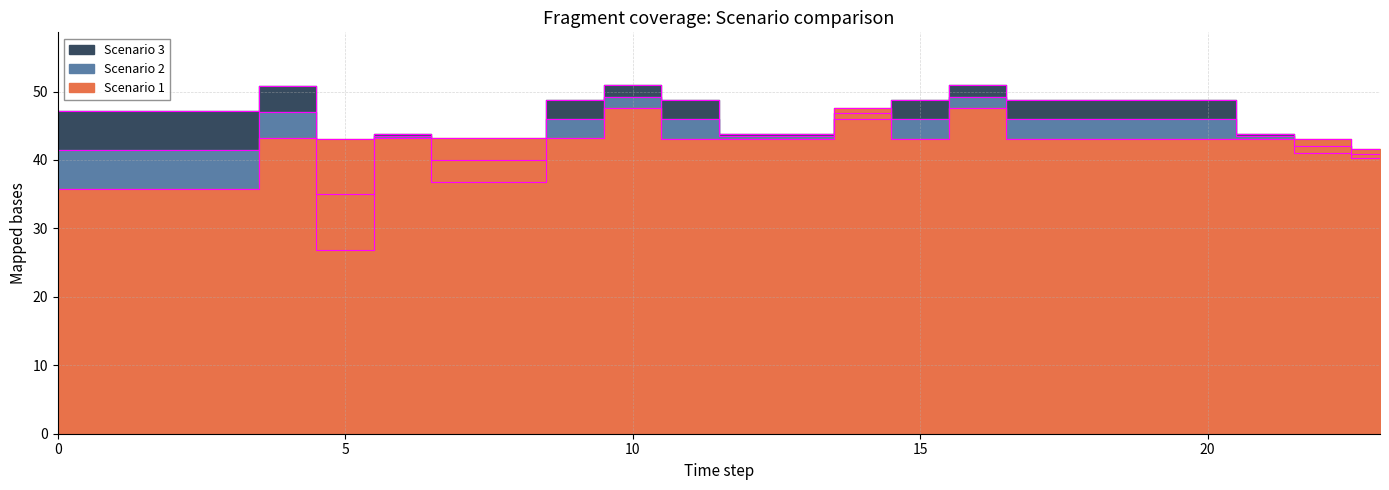

What is the maximum value shown in the chart?

51.0